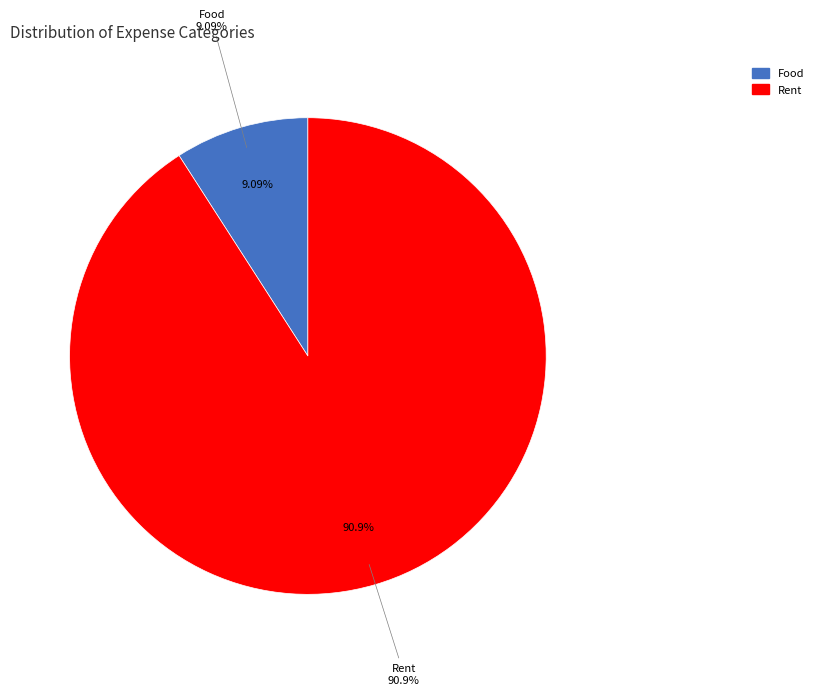

What is the ratio of the value at Food to the value at Rent?

0.1